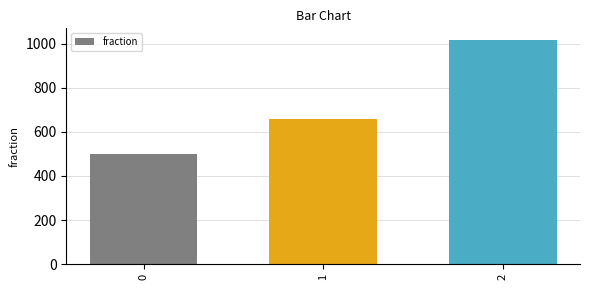

What is the value of the 3rd bar from the left?

1020